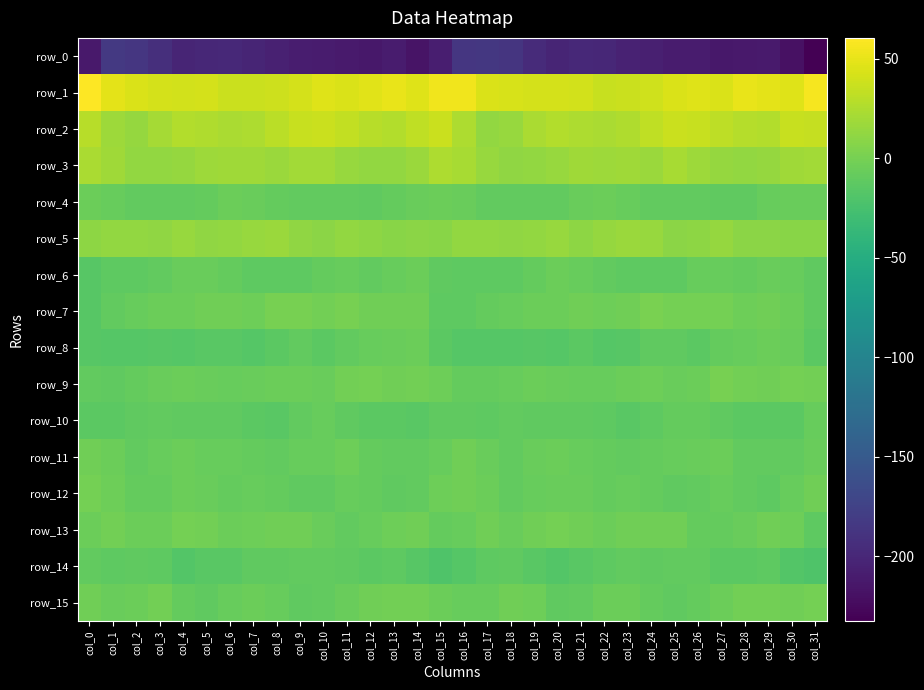

Is it true that row_13 equals -6.0 at col_26?

False